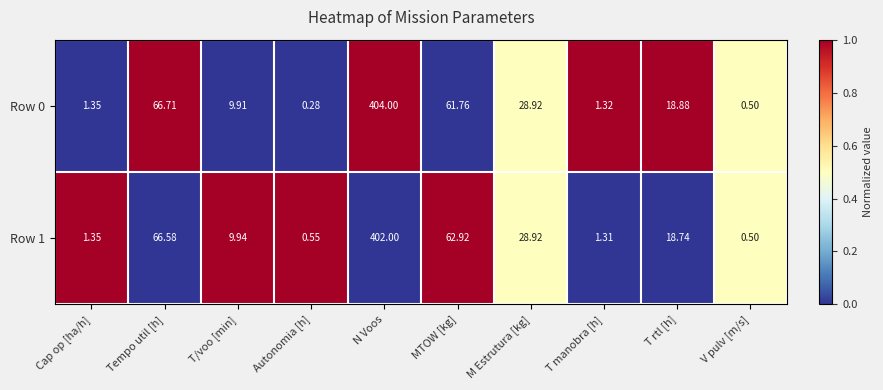

List the series in order of their peak value, highest first.

Row 0, Row 1